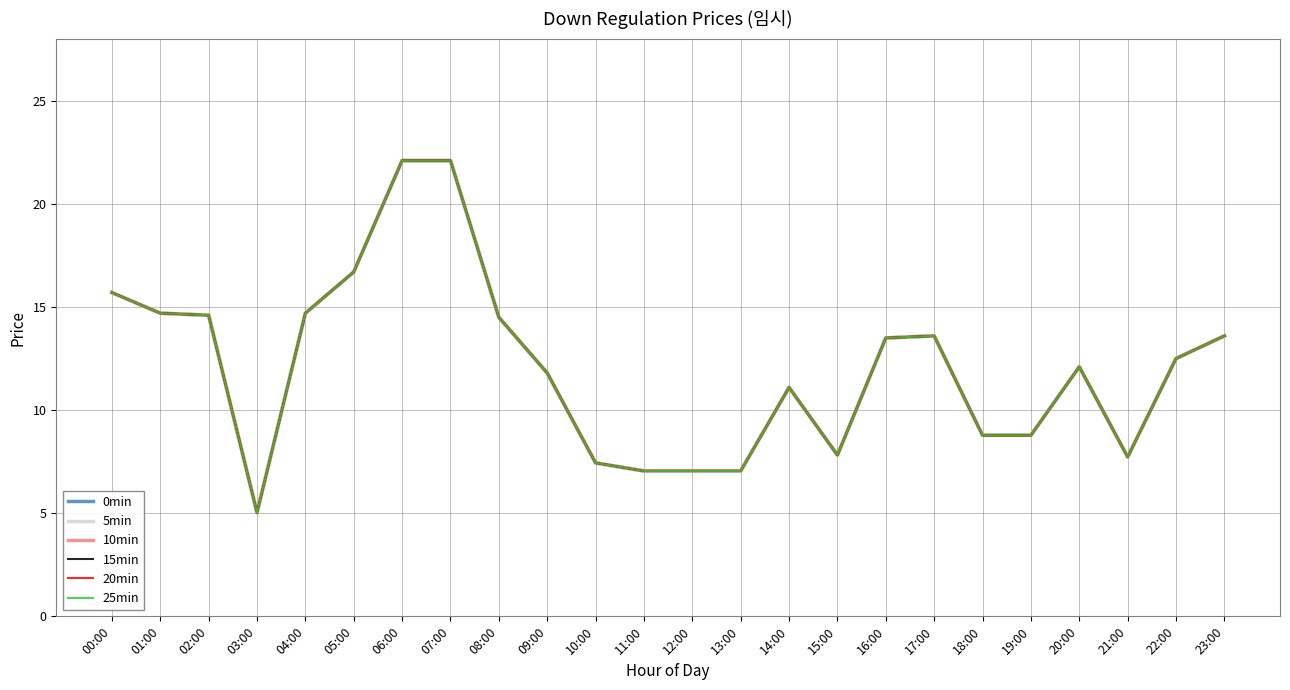

Rank the categories by 25min value from highest to lowest.

06:00, 07:00, 05:00, 00:00, 01:00, 04:00, 02:00, 08:00, 17:00, 23:00, 16:00, 22:00, 20:00, 09:00, 14:00, 18:00, 19:00, 15:00, 21:00, 10:00, 11:00, 12:00, 13:00, 03:00